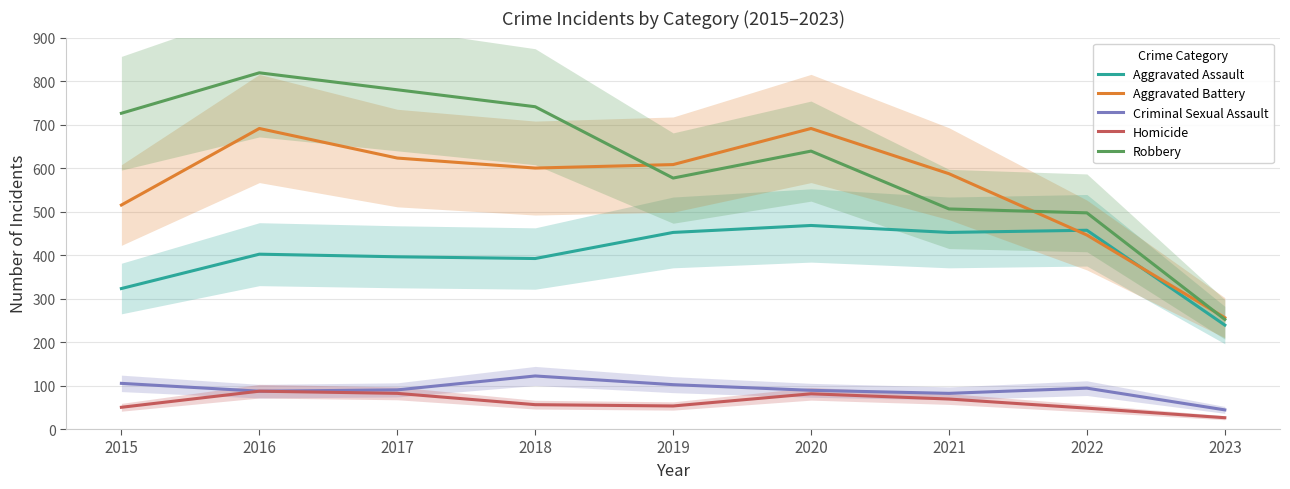

What is the difference between the maximum and second lowest values in the Homicide series?

39